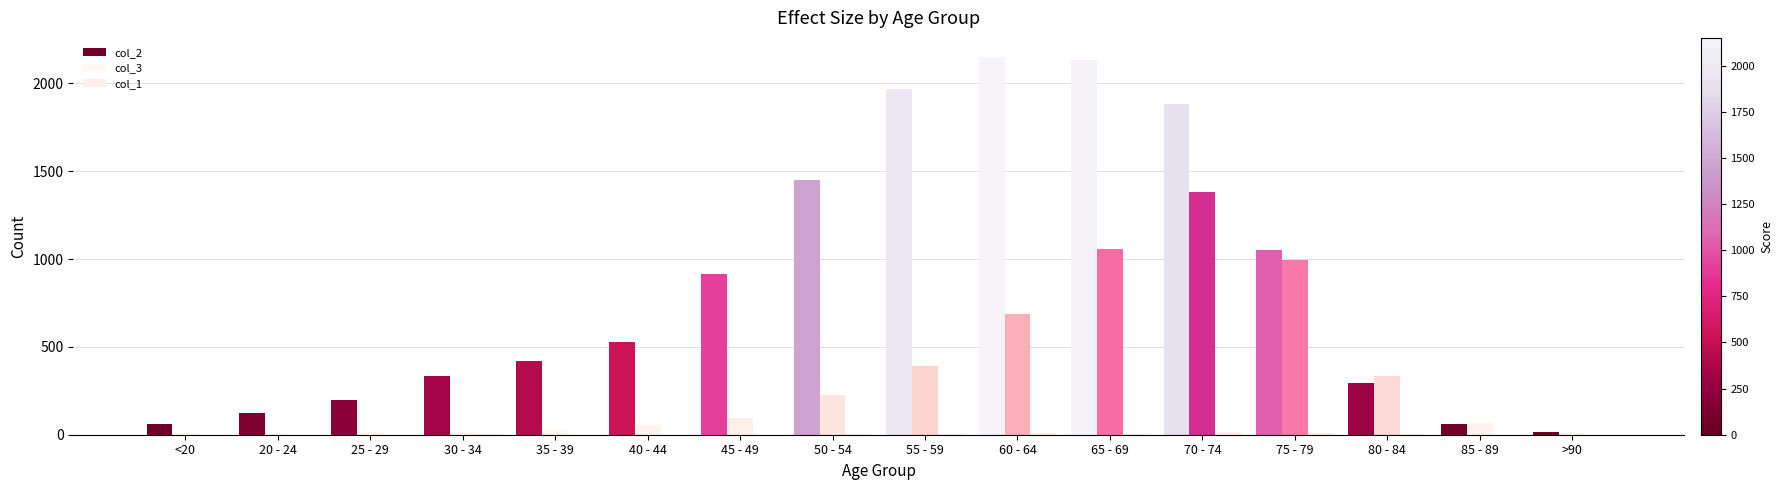

How many series are shown in this chart?

3